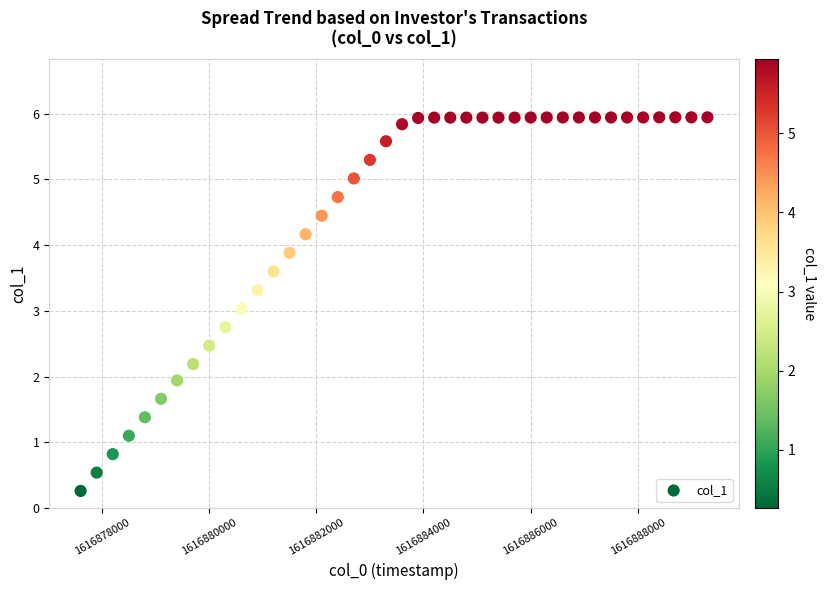

What is the range of X values (max minus min)?

11700.0